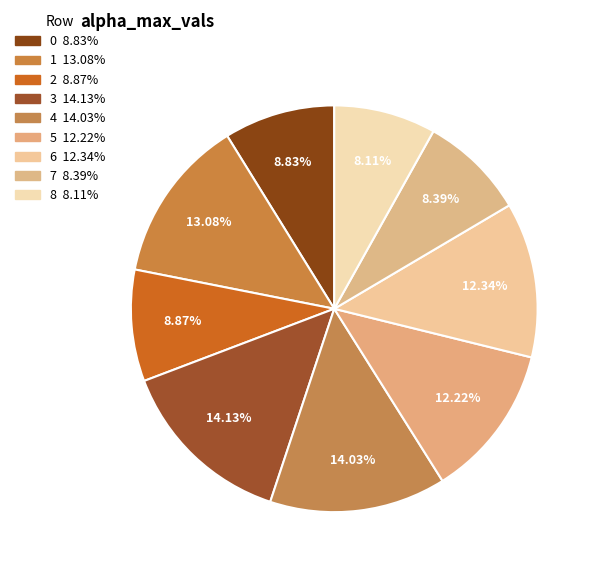

Count the number of slices in the pie.

9